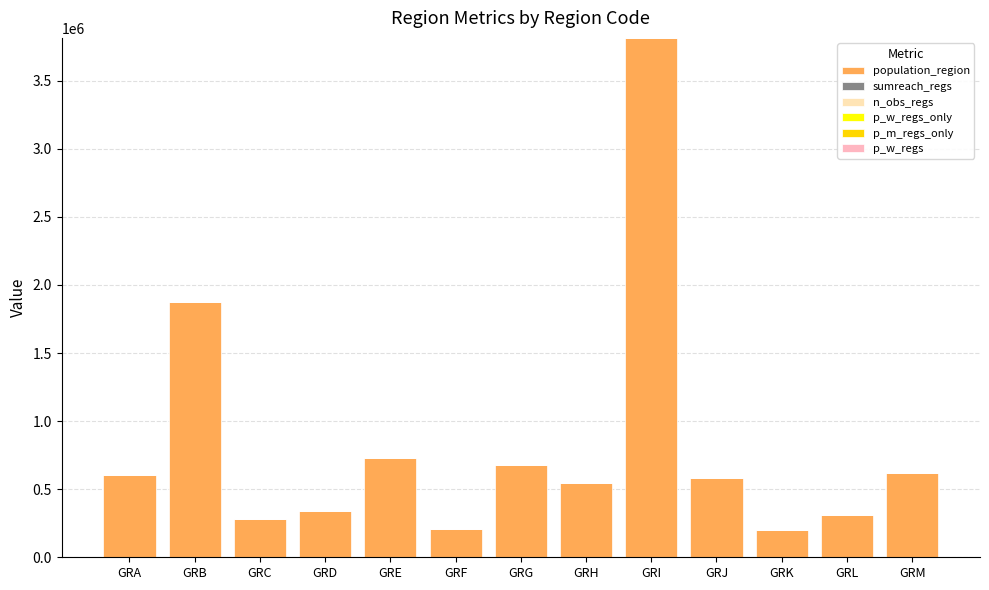

How many data points does each series have?

13